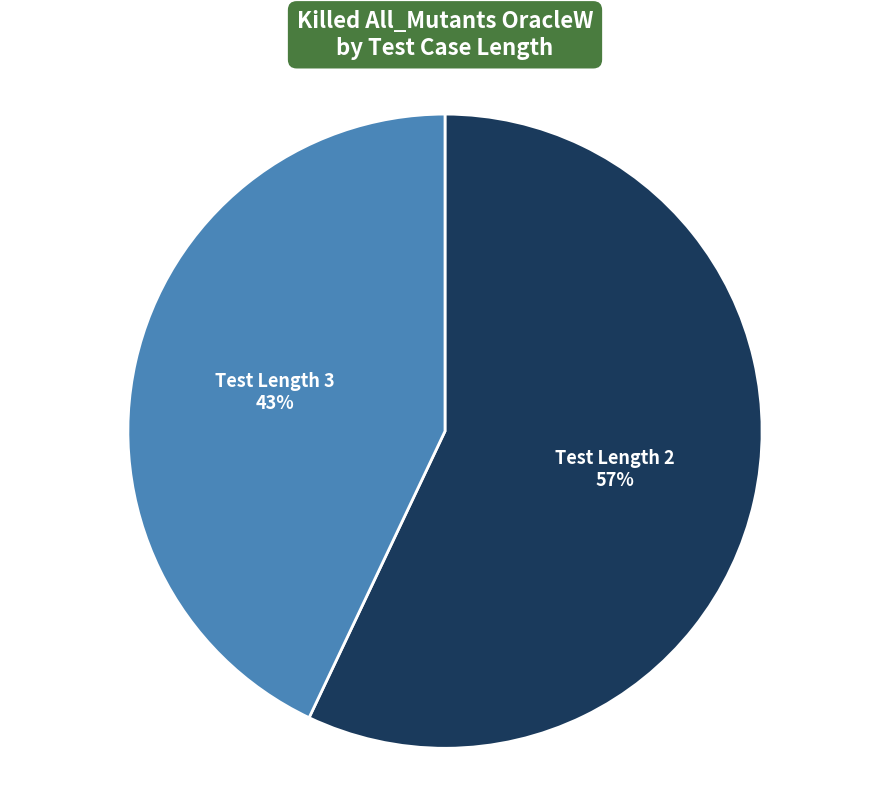

To the nearest percent, what is the average slice percentage?

50%